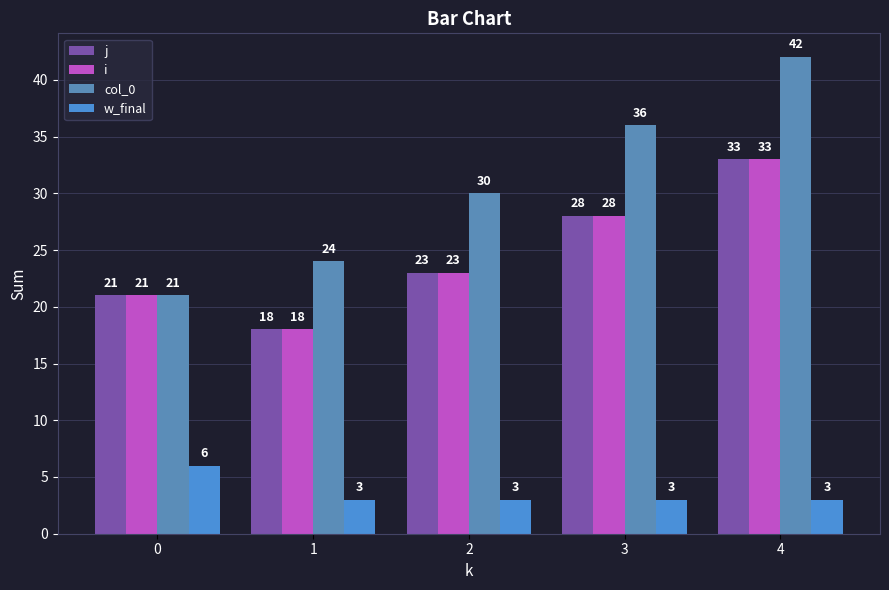

How many distinct data groups are displayed?

4